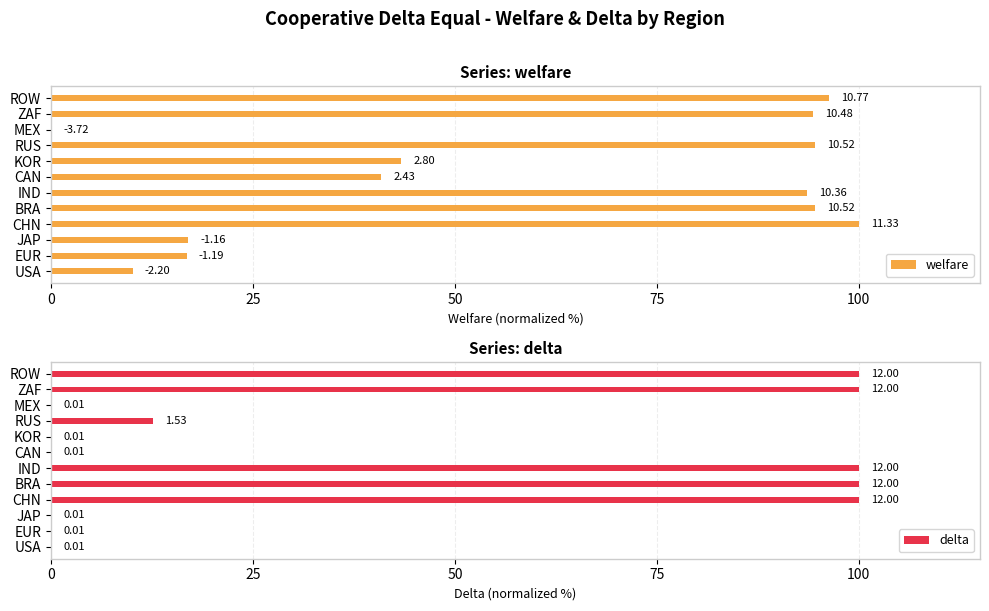

The delta series shows 100.0 at BRA. True or false?

True